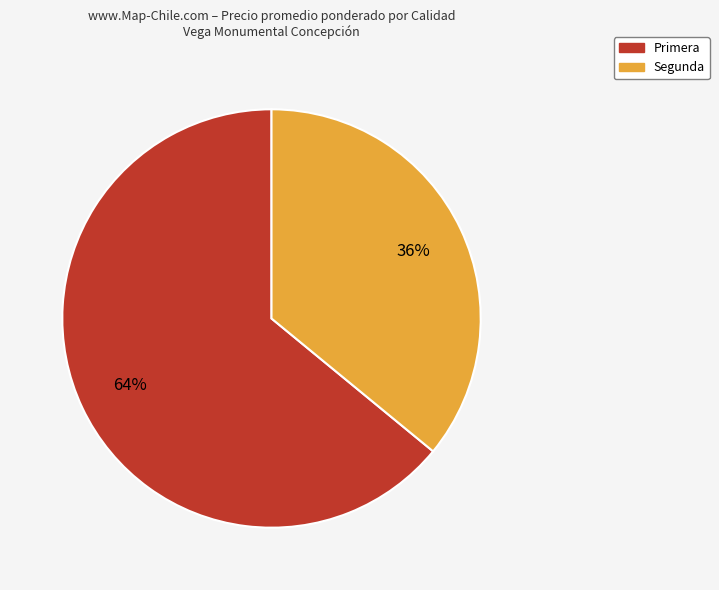

To the nearest percent, what is the difference between the Segunda and Primera slice percentages?

28%